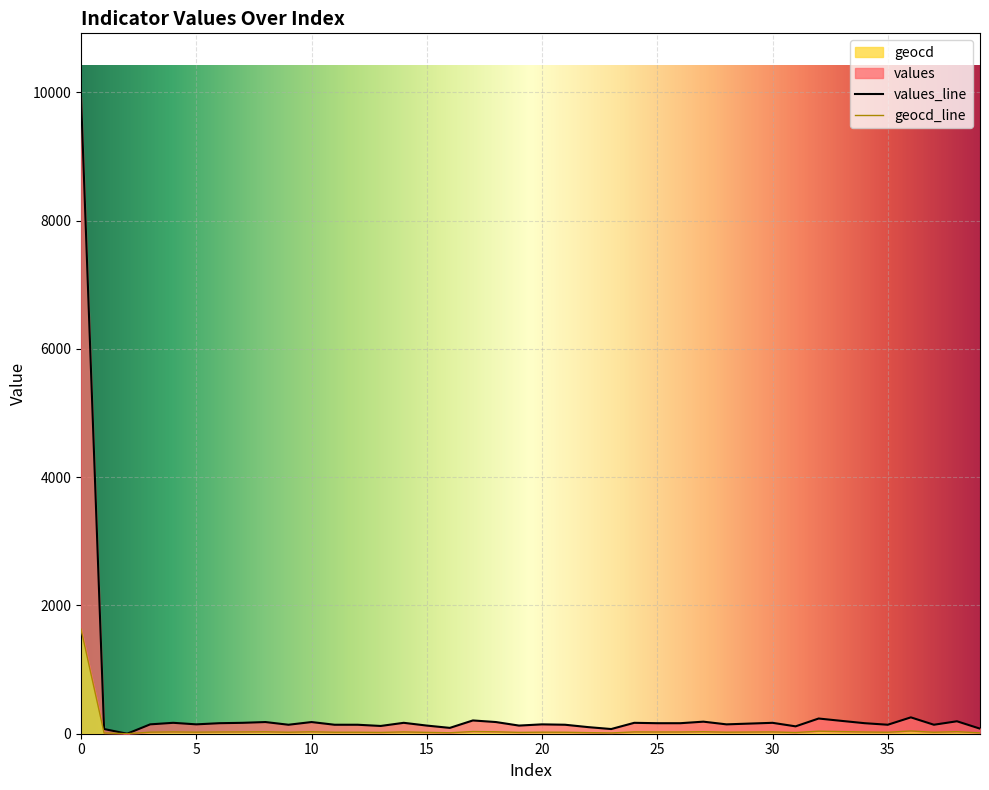

Which category has the lowest value across all series?

2